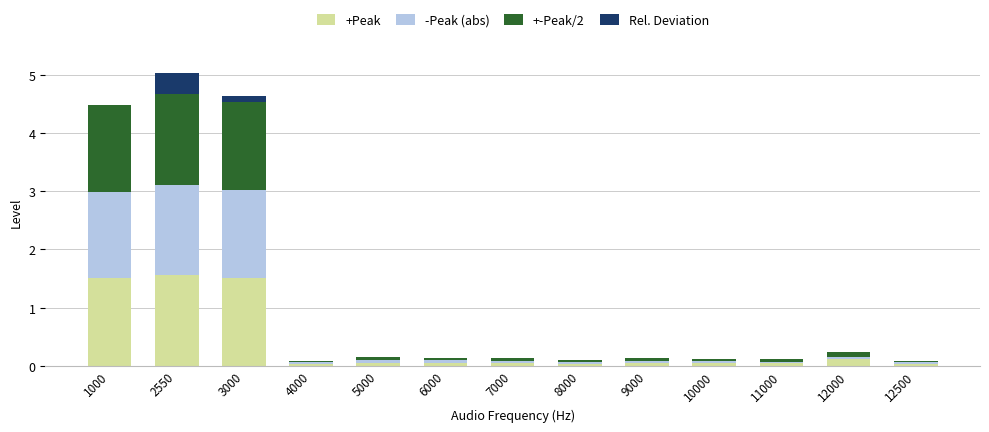

The value of +Peak at 10000 is 0.0. True or false?

True